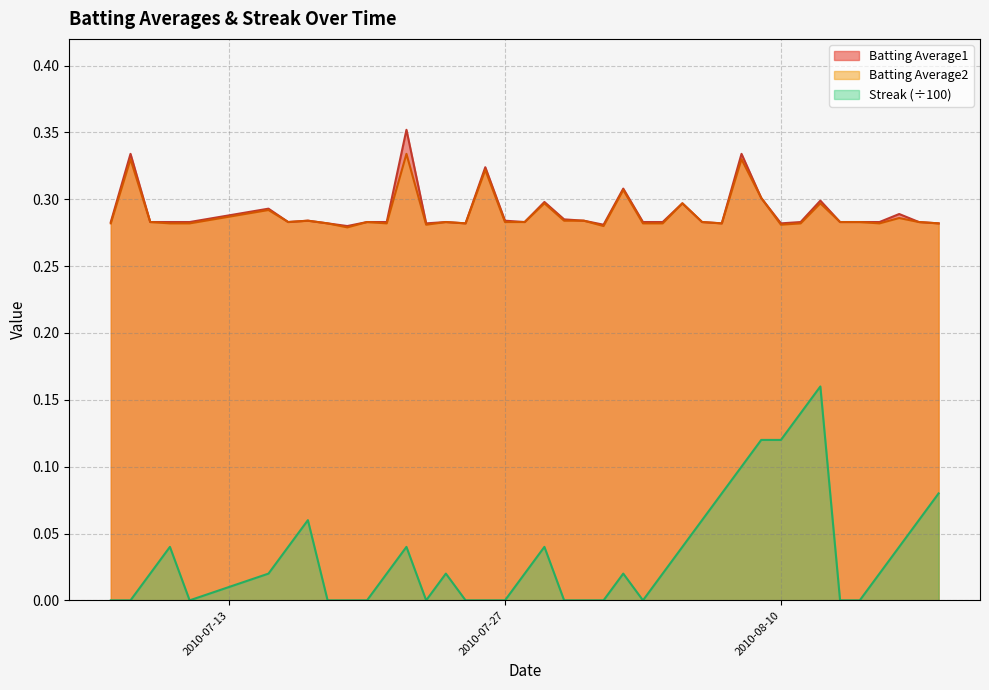

What is the sum of all Streak values?

1.4